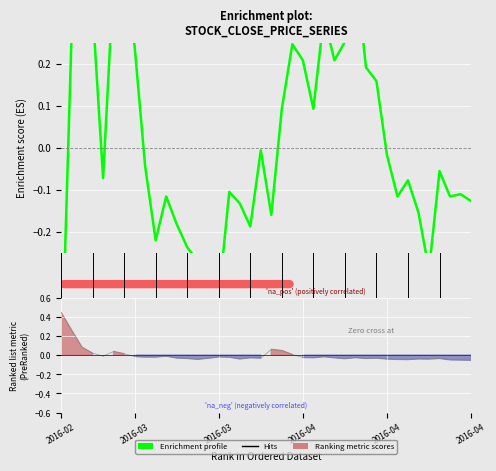

The value at 26 is 0.1. True or false?

False